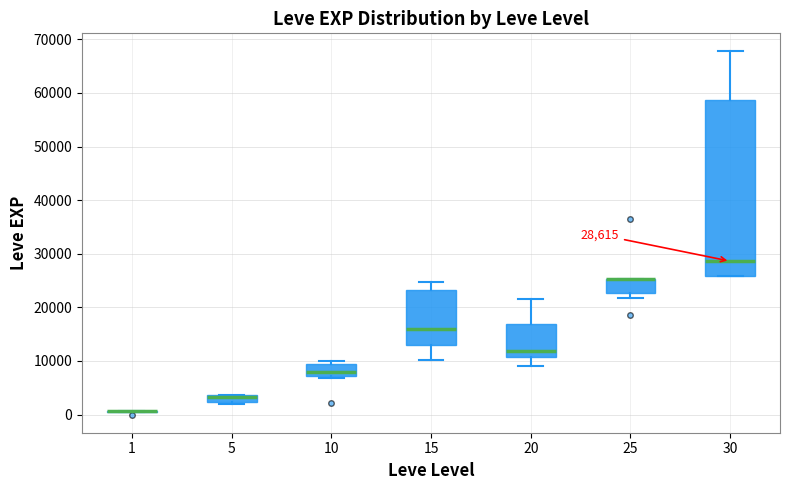

Which box is the tallest, from its lower edge to its upper edge?

30